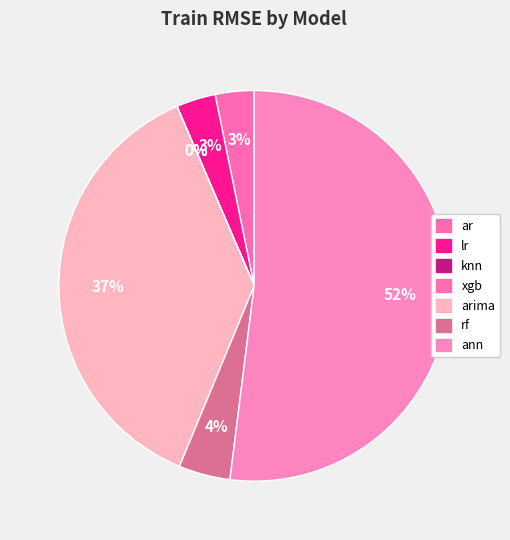

Count the number of slices in the pie.

7